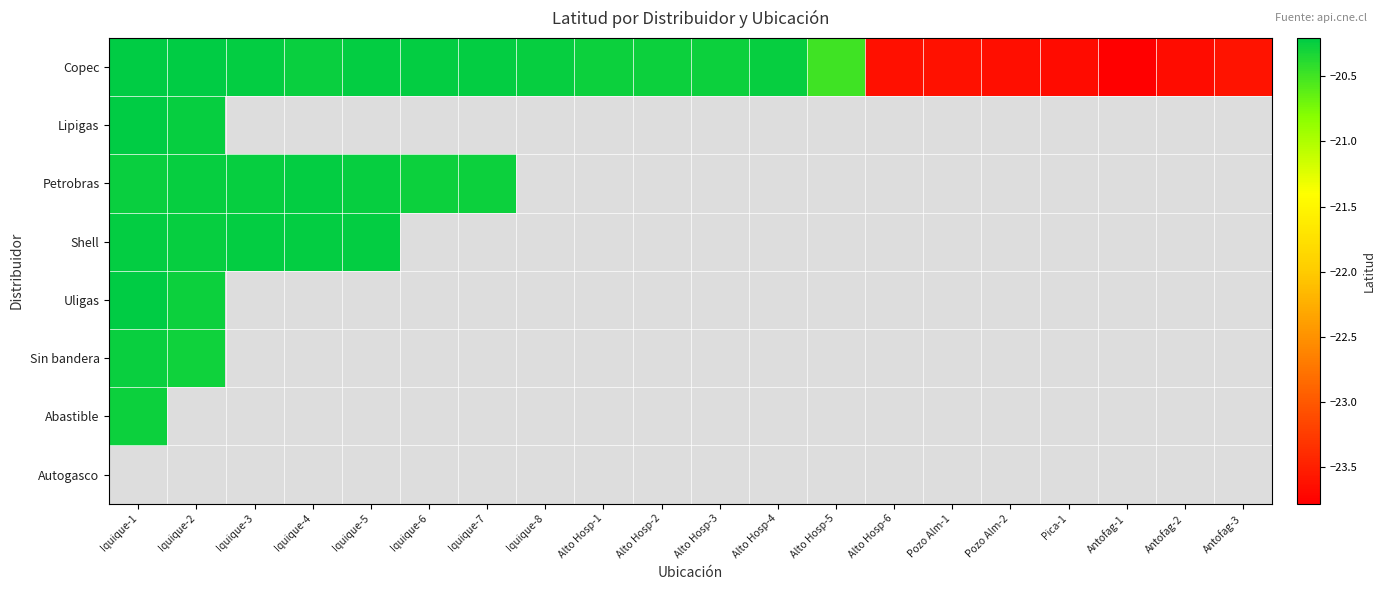

What is the maximum value shown in the chart?

-20.2